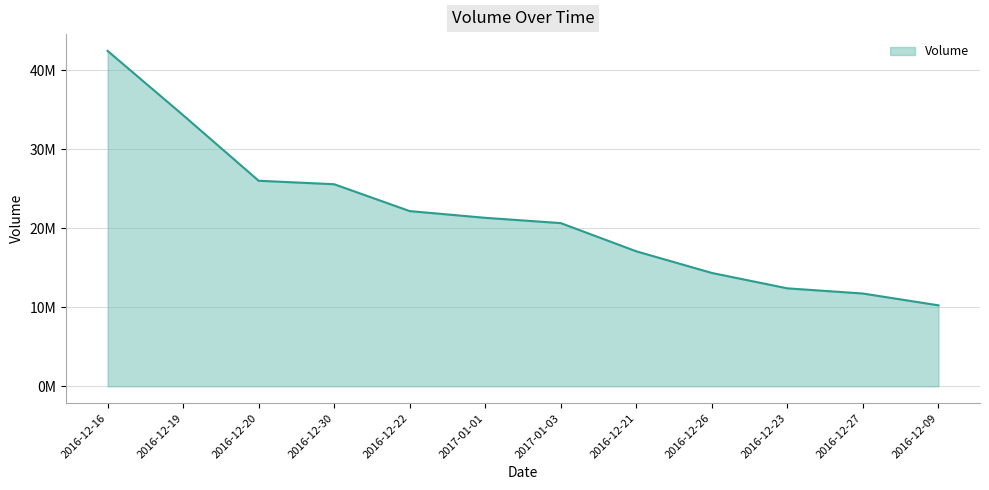

What is the sum of the values at 2016-12-26 and 2016-12-23?

26745880